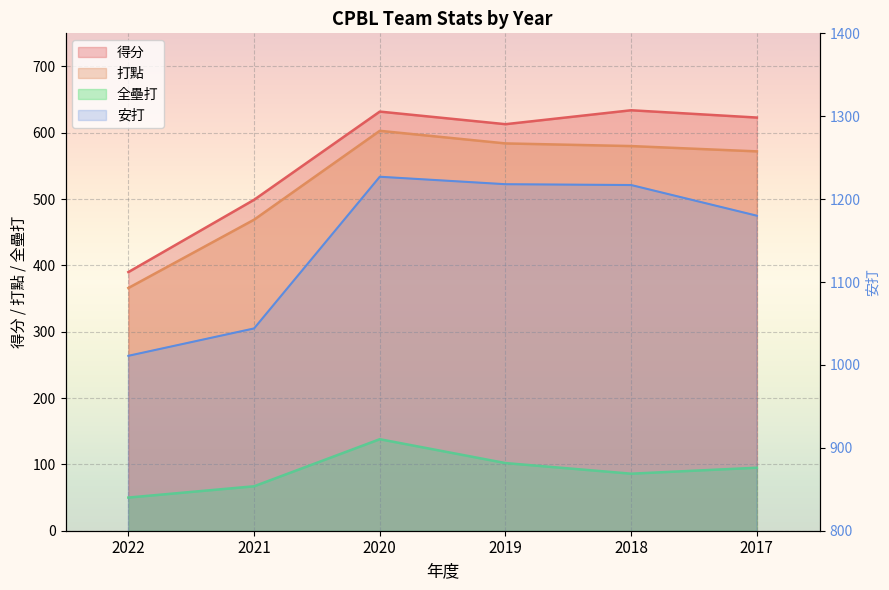

What are all the series names shown in the legend?

得分, 打點, 安打, 全壘打